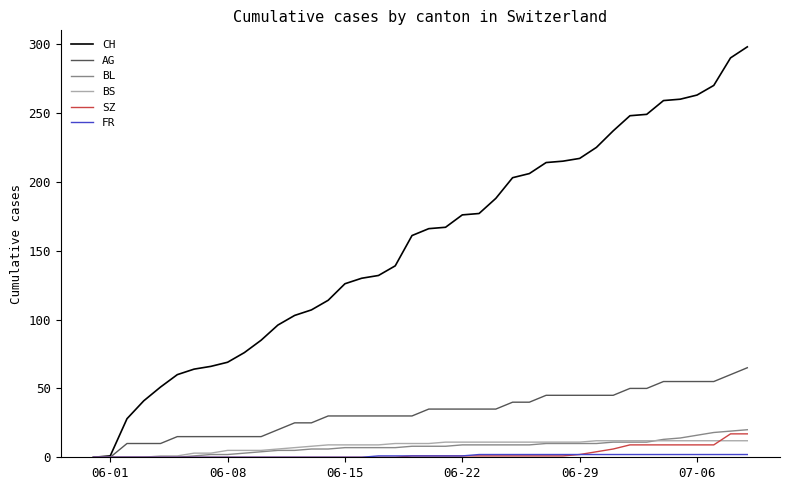

Which series has the largest total across all categories?

CH